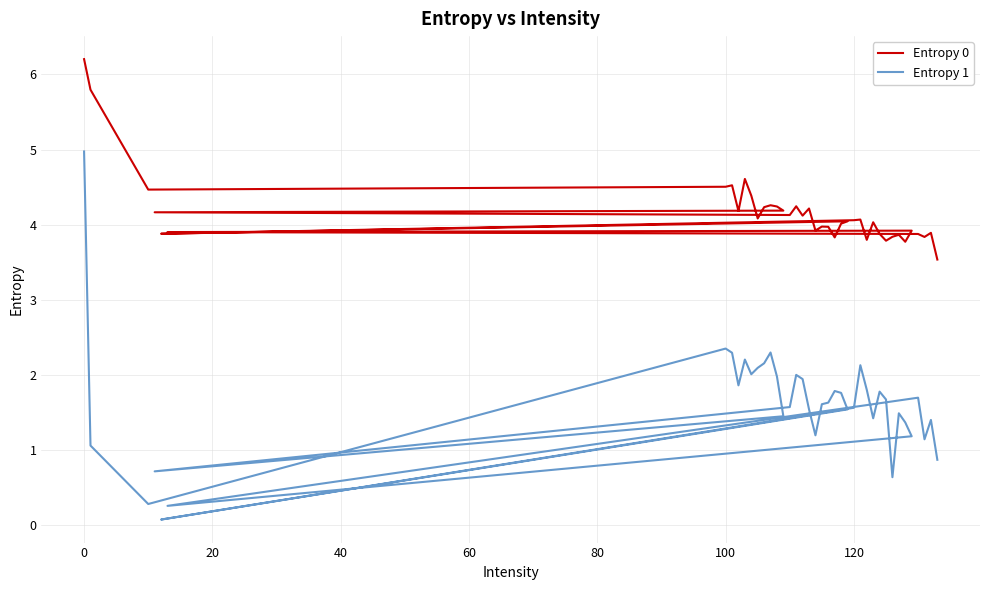

True or false: Entropy 1 and Entropy 0 cross at least once.

False